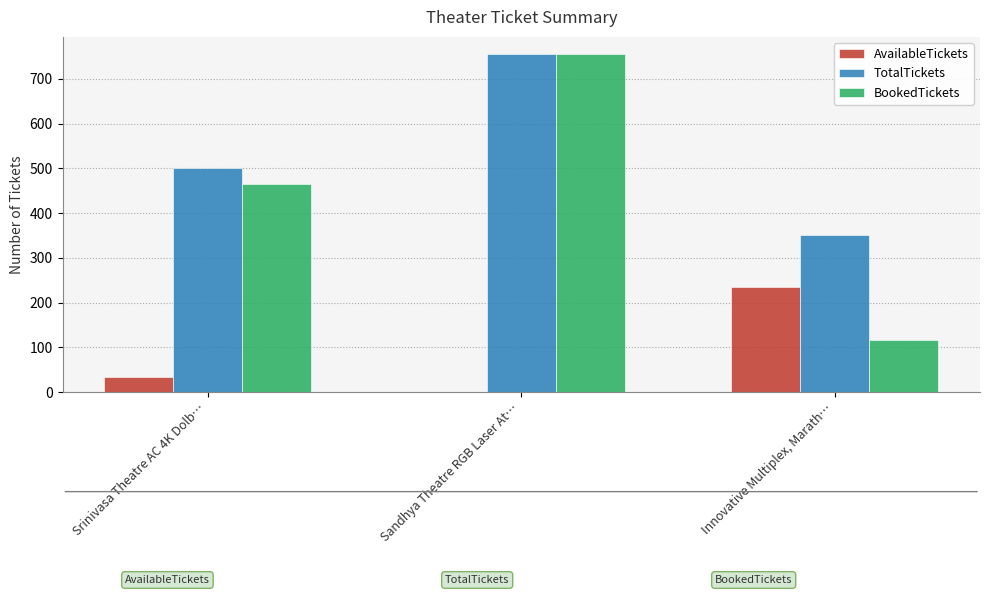

At which label is BookedTickets closest to 436?

Srinivasa Theatre AC 4K Dolb…